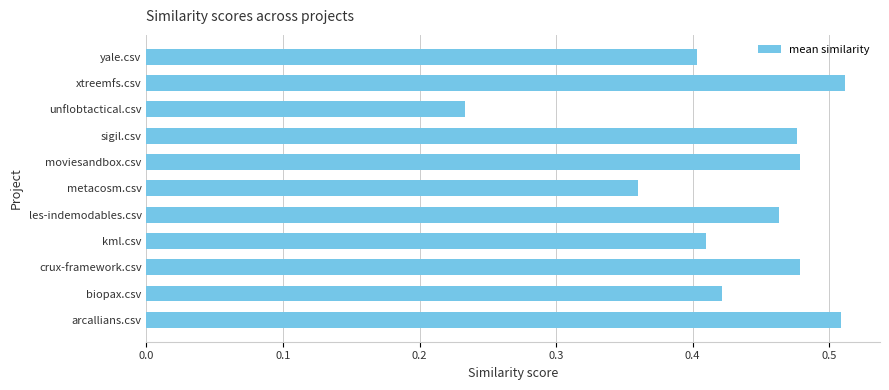

How many values are between 0 and 1?

11